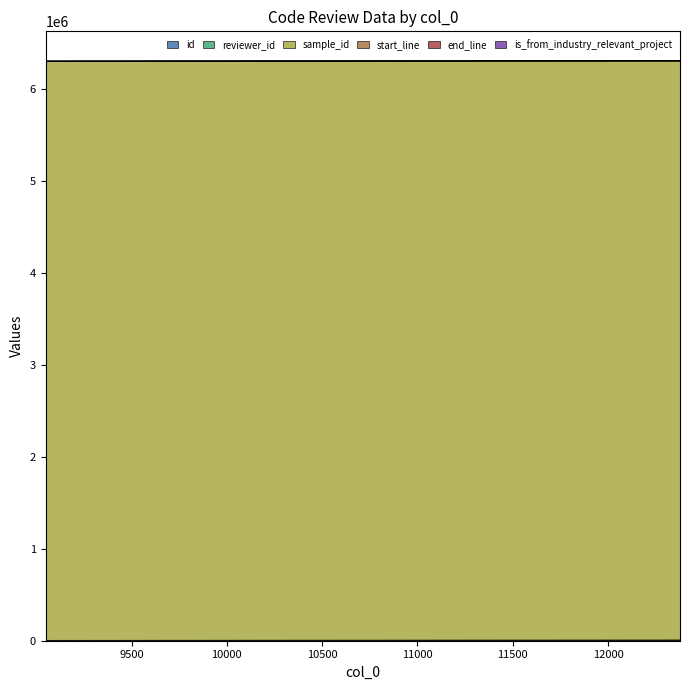

What is the difference between the second highest and minimum values in the id series?

2939